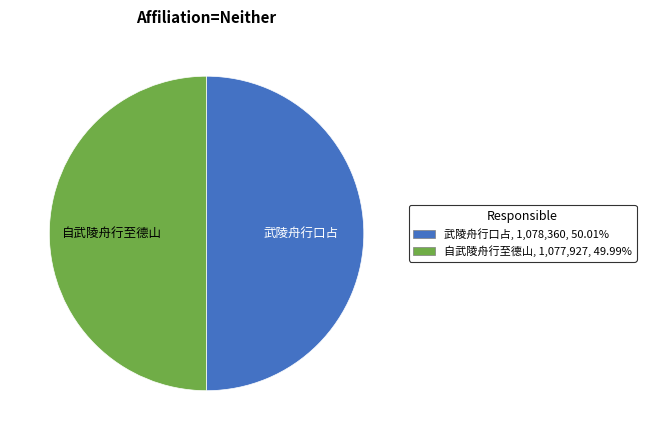

What is the ratio of the value at 武陵舟行口占, 1,078,360, 50.01% to the value at 自武陵舟行至德山, 1,077,927, 49.99%?

1.0